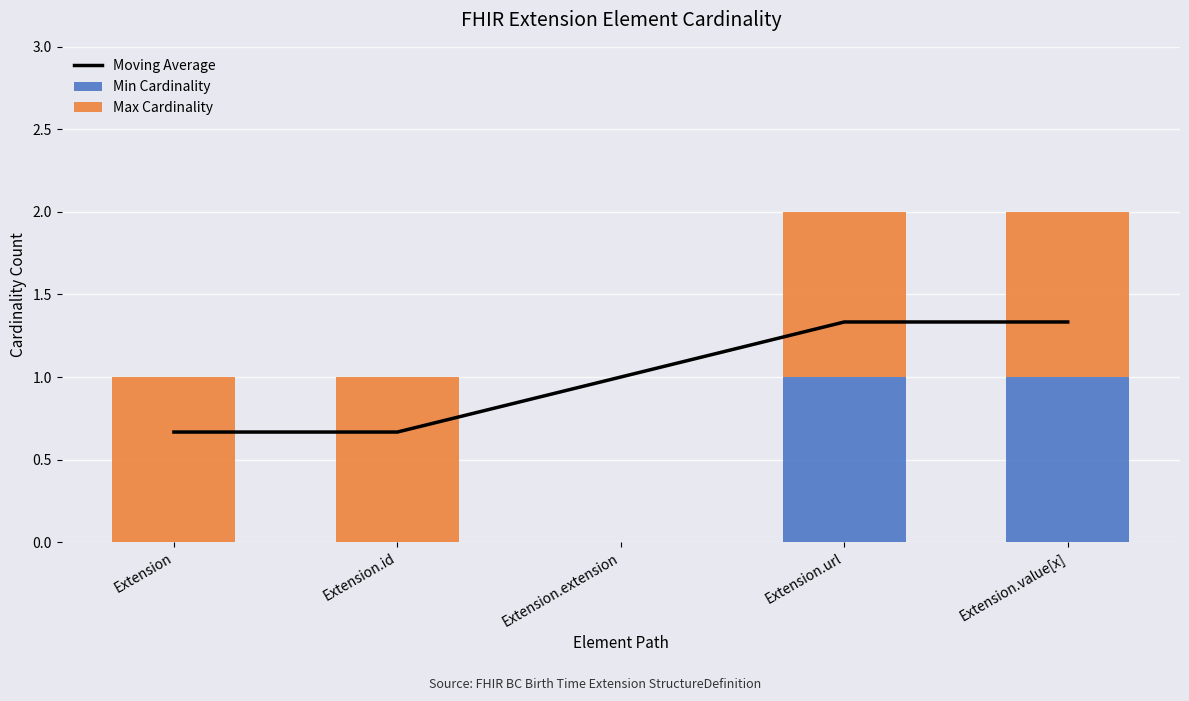

Reading right to left, what are all the values shown in this chart?

Moving Average: Extension.value[x]=1.3	Extension.url=1.3	Extension.extension=1.0	Extension.id=0.7	Extension=0.7
Min Cardinality: Extension.value[x]=1.0	Extension.url=1.0	Extension.extension=0.0	Extension.id=0.0	Extension=0.0
Max Cardinality: Extension.value[x]=1.0	Extension.url=1.0	Extension.extension=0.0	Extension.id=1.0	Extension=1.0